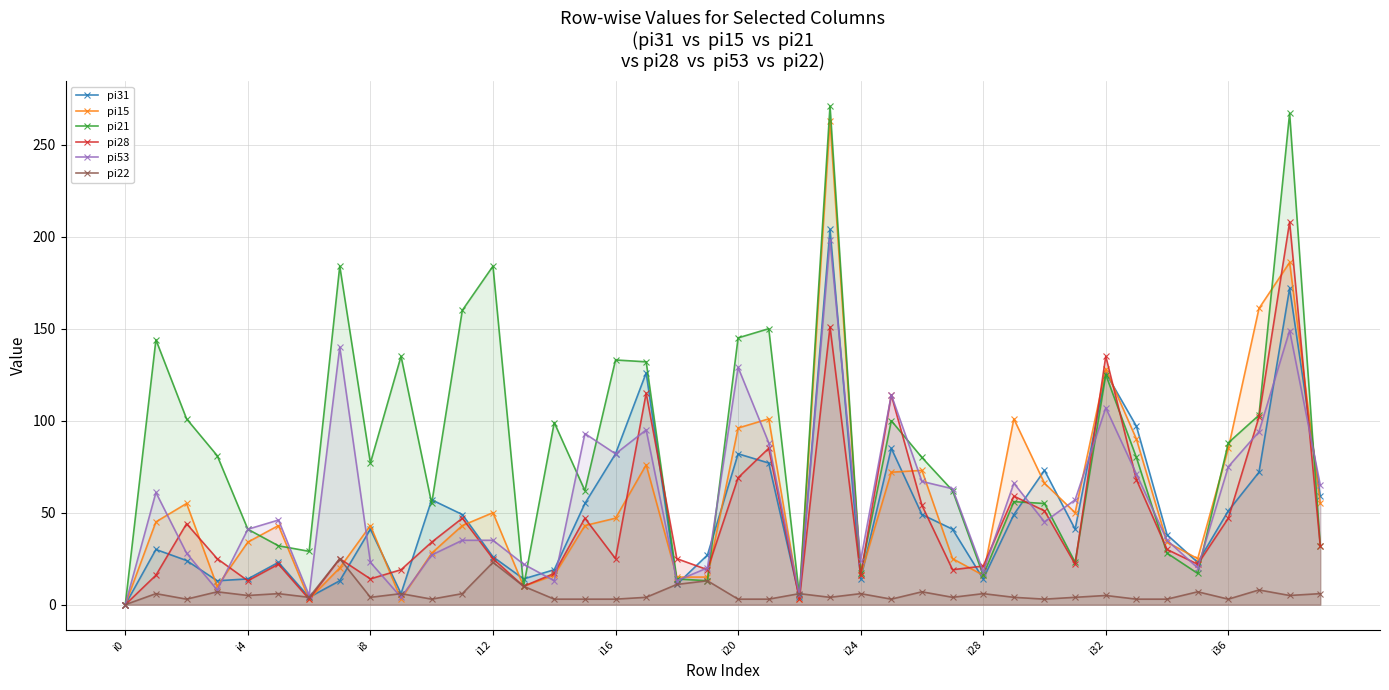

What are all the series names shown in the legend?

pi31, pi15, pi21, pi28, pi53, pi22